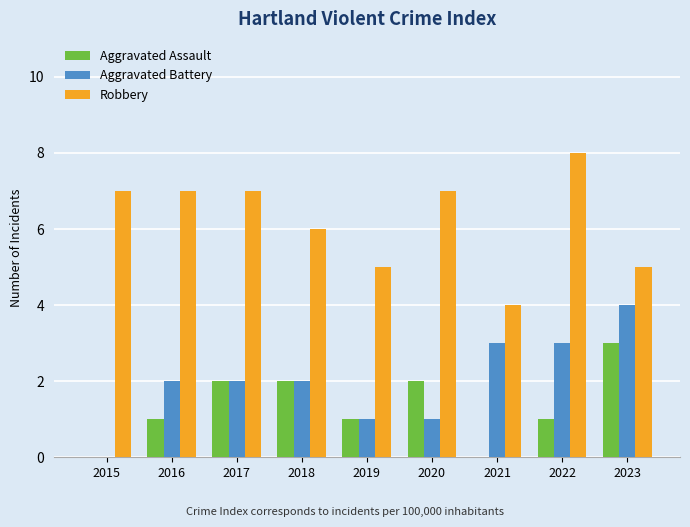

What is the approximate value of Robbery at 2018?

6